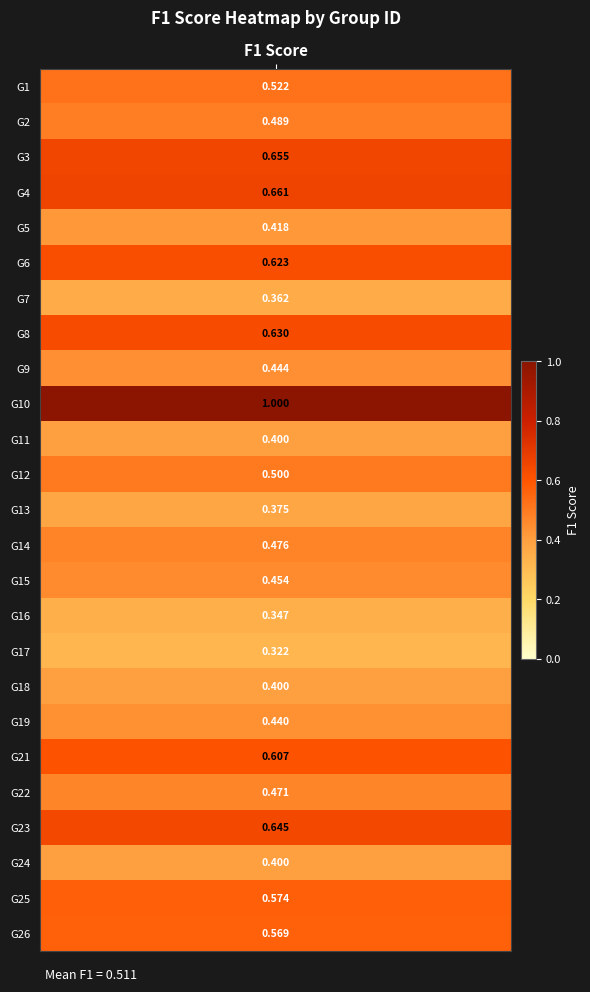

What is the difference between the maximum and minimum values in the 2 series?

0.7